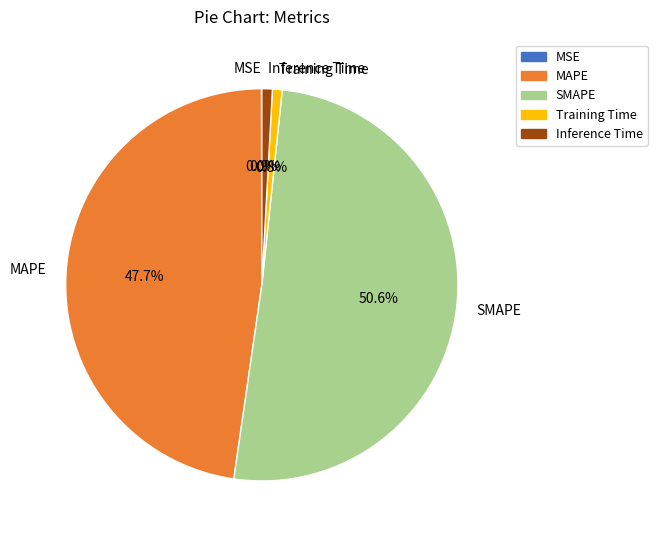

Combined, do Training Time and MAPE account for over 50%?

No